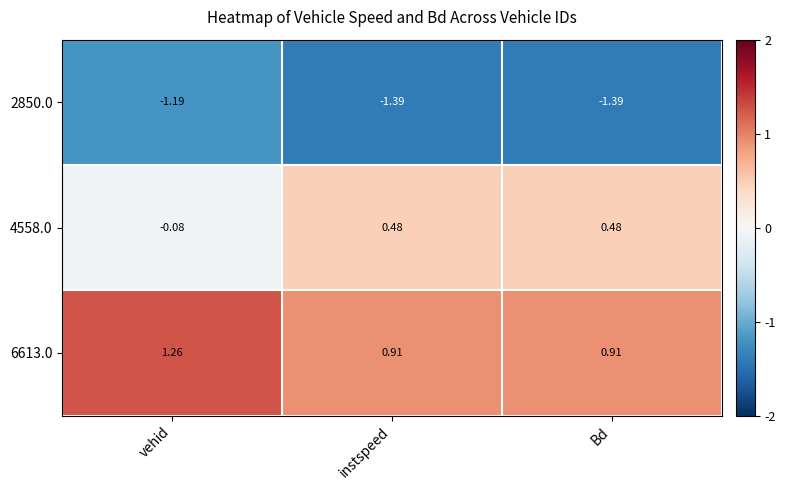

Where is 2850.0 nearest to the value -1?

vehid